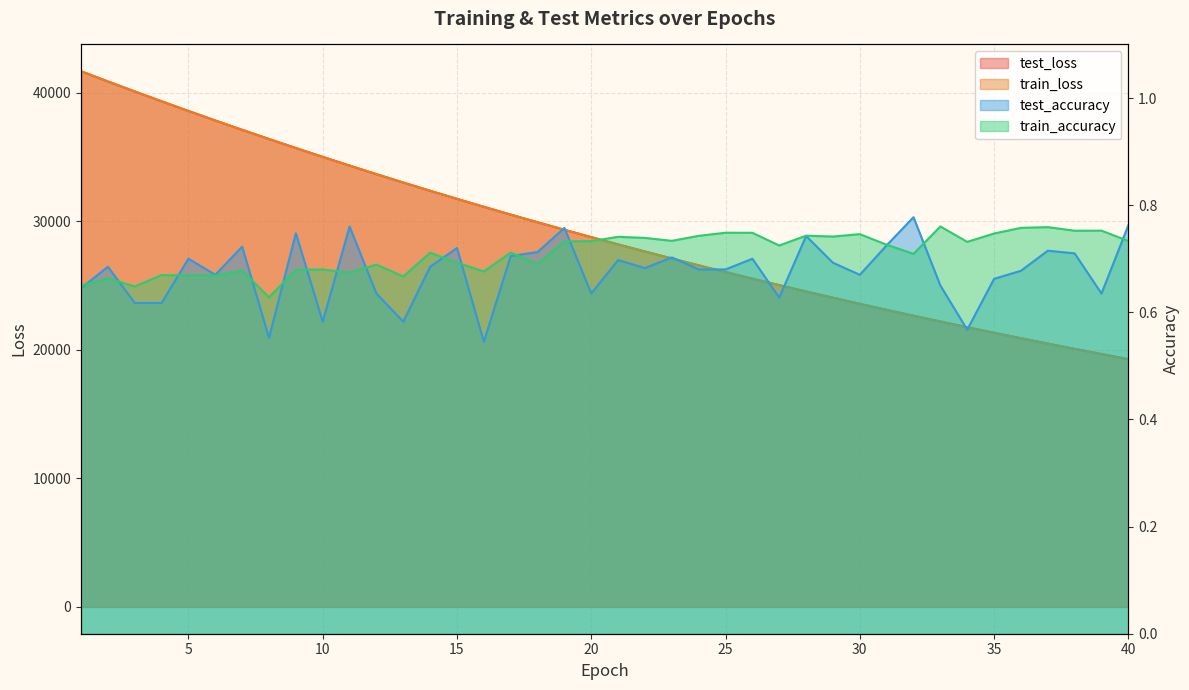

Where do train_loss and test_loss first cross each other?

2 and 3